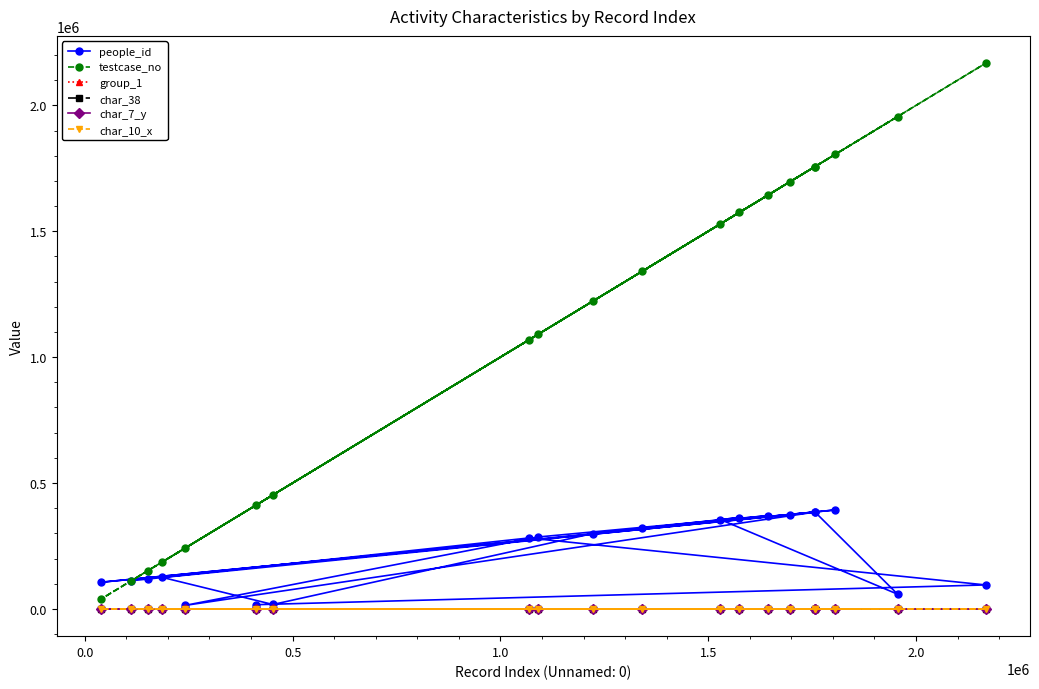

Reading left to right, extract all data points from this chart.

people_id: 111410	118594	392941	105739	373530	384437	58242	354715	362618	320550	384323	13510	285592	370270	299351	17396	125277	281525	95070	16595
testcase_no: 111060	151209	1805247	38716	1696631	1757015	1955670	1529310	1574658	1341351	1756286	240005	1091181	1643194	1222624	452499	185892	1067821	2167689	410989
group_1: 2	1	2	2	2	2	2	2	2	2	2	2	2	2	2	2	2	2	1	2
char_38: 54	62	86	0	88	66	8	5	98	76	0	80	0	0	90	64	0	79	46	83
char_7_y: 1	4	4	9	4	5	2	5	4	4	2	9	5	2	9	5	2	3	5	9
char_10_x: 0	0	0	0	0	0	0	0	2	0	0	0	0	0	0	0	0	0	0	0